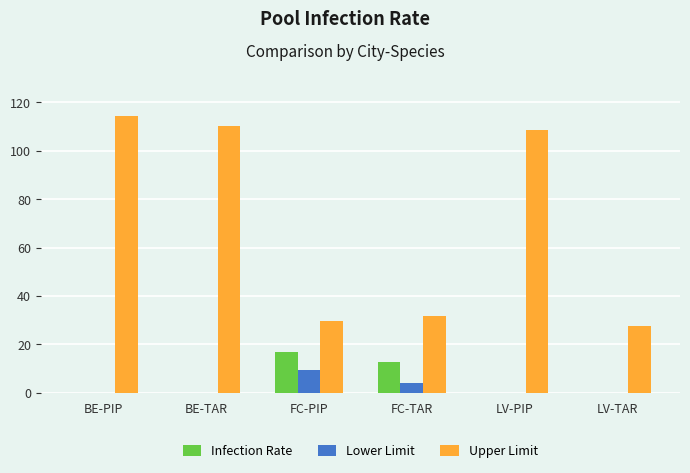

At which category does the chart reach its peak across all series?

BE-PIP